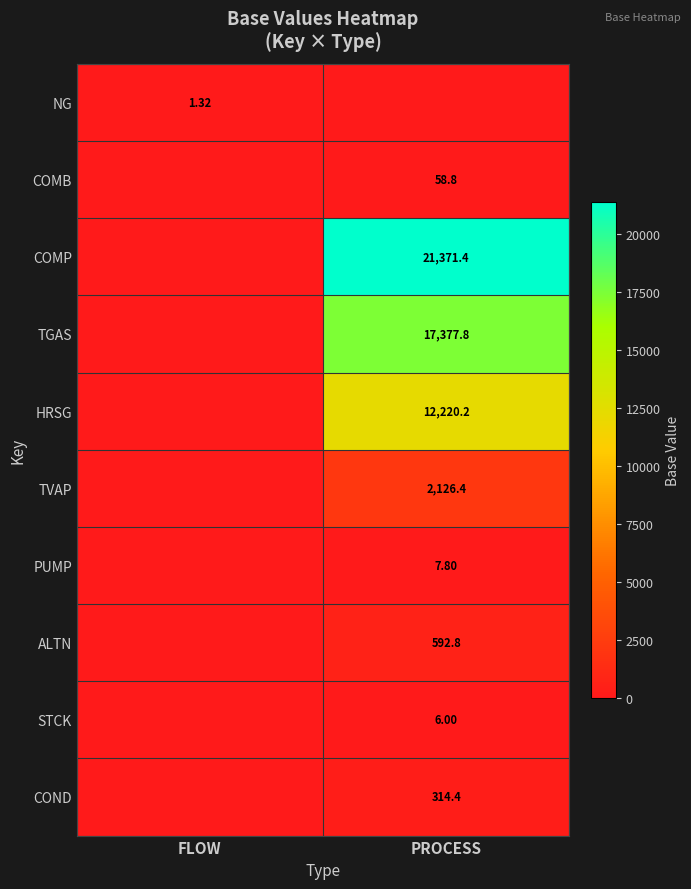

Which series has the widest spread of values?

COMP